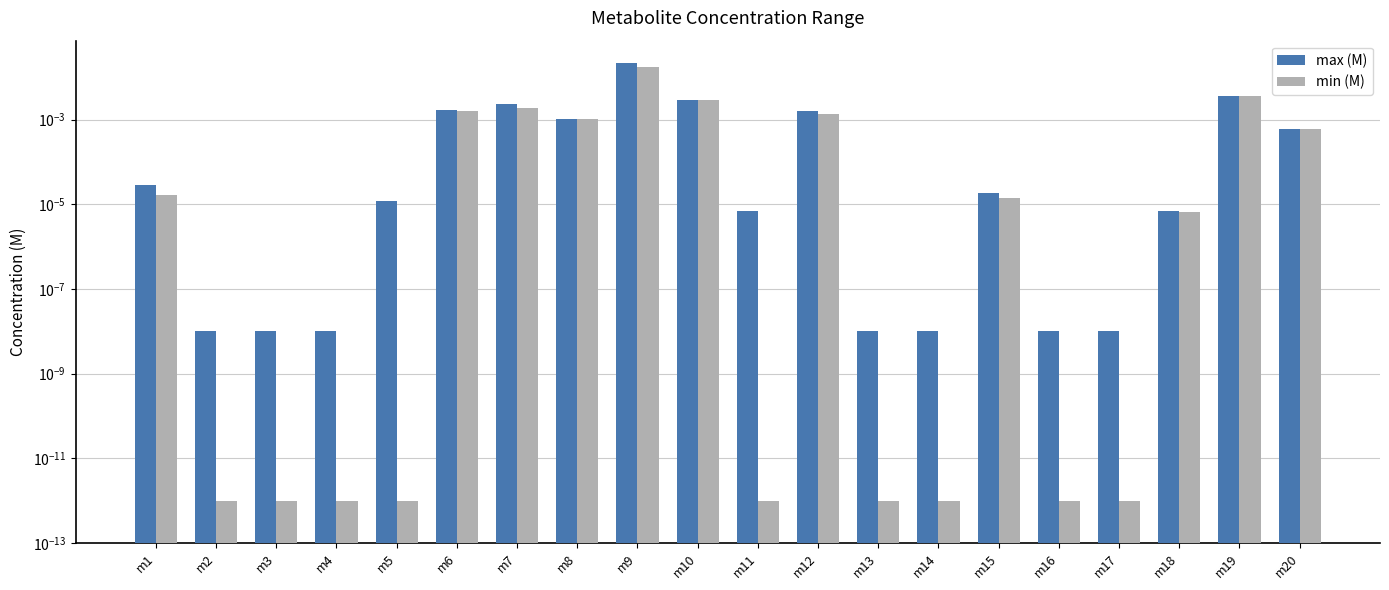

The min (M) series shows 0.0 at m7. True or false?

True